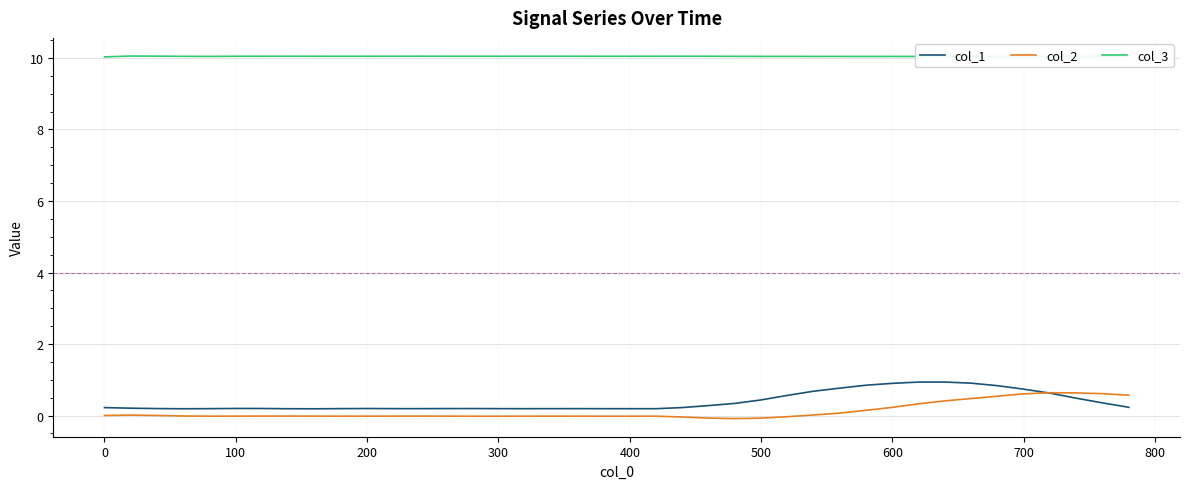

Is this an area chart (filled region under the line)?

No